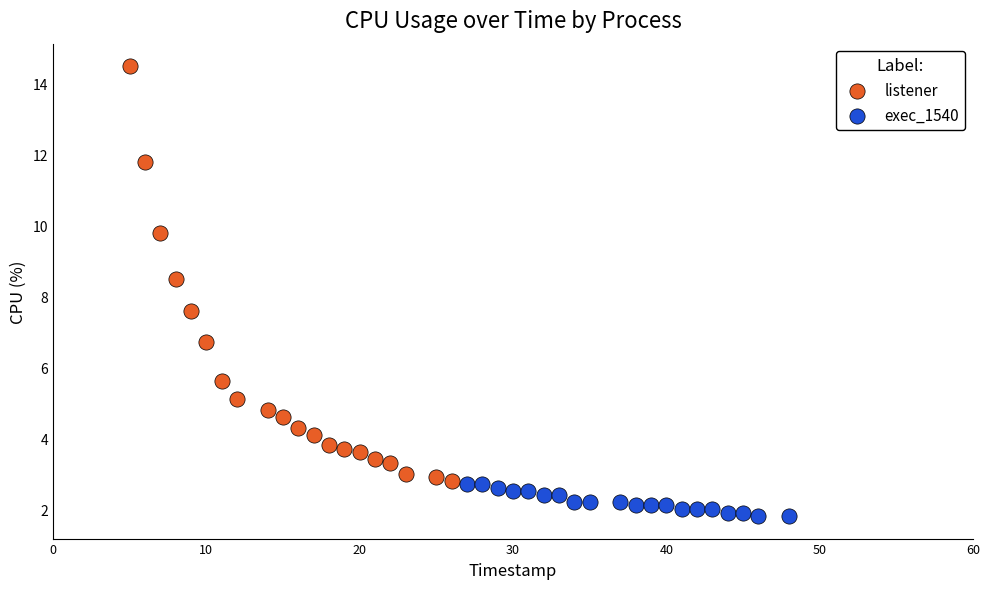

What are all the series names shown in the legend?

listener, exec_1540